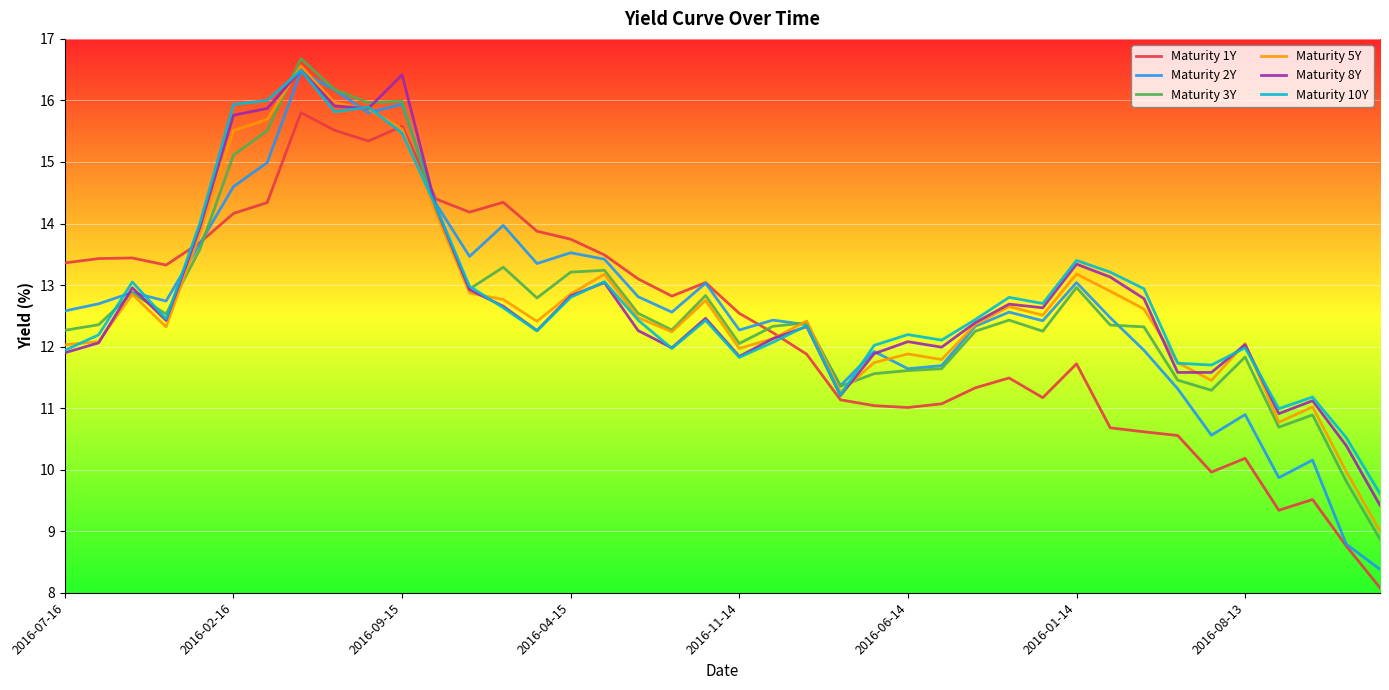

Which series has the widest spread of values?

Maturity 2Y